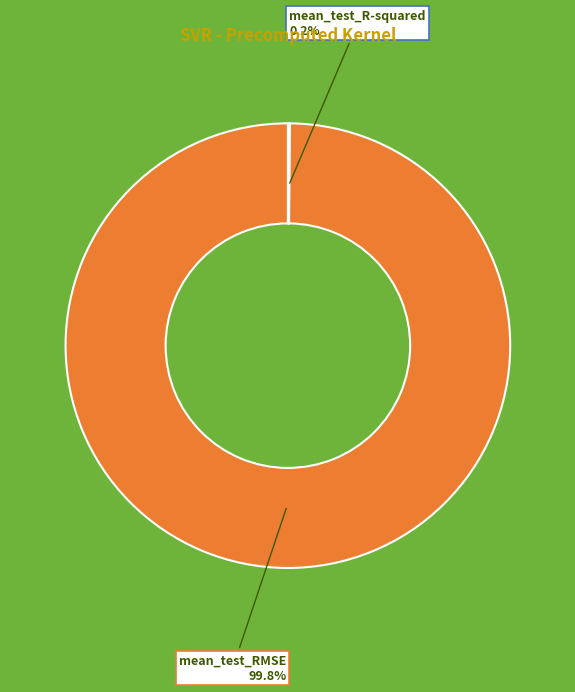

What percentage is NOT represented by mean_test_RMSE?

0.2%